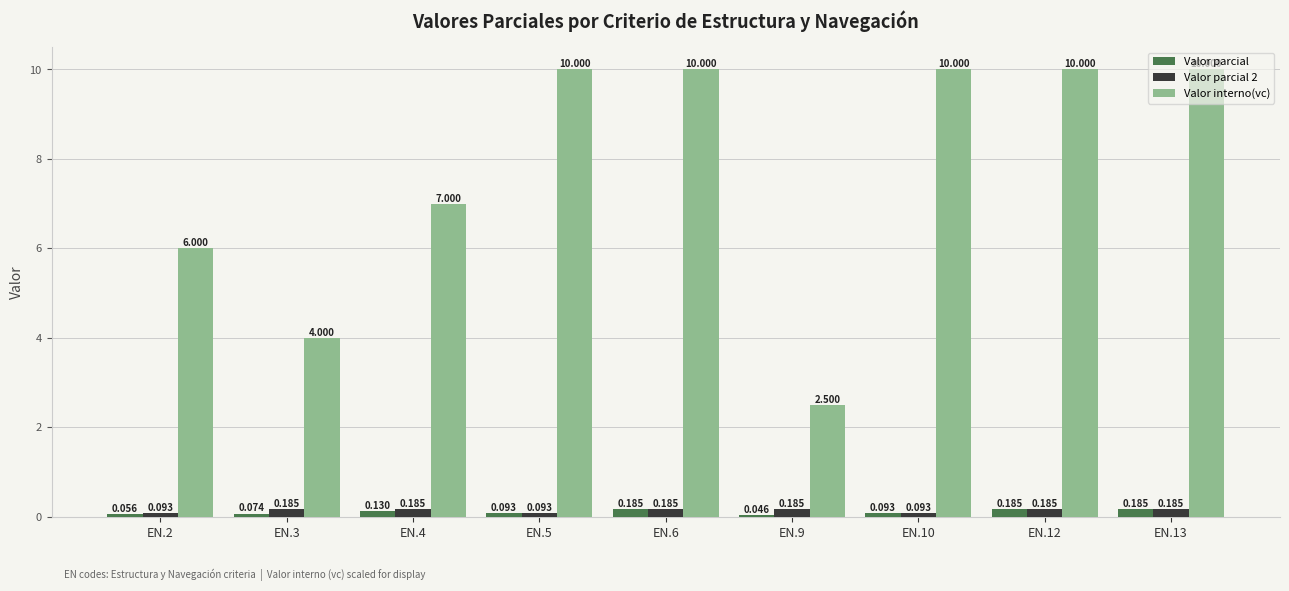

Which series has the widest spread of values?

Valor interno(vc)